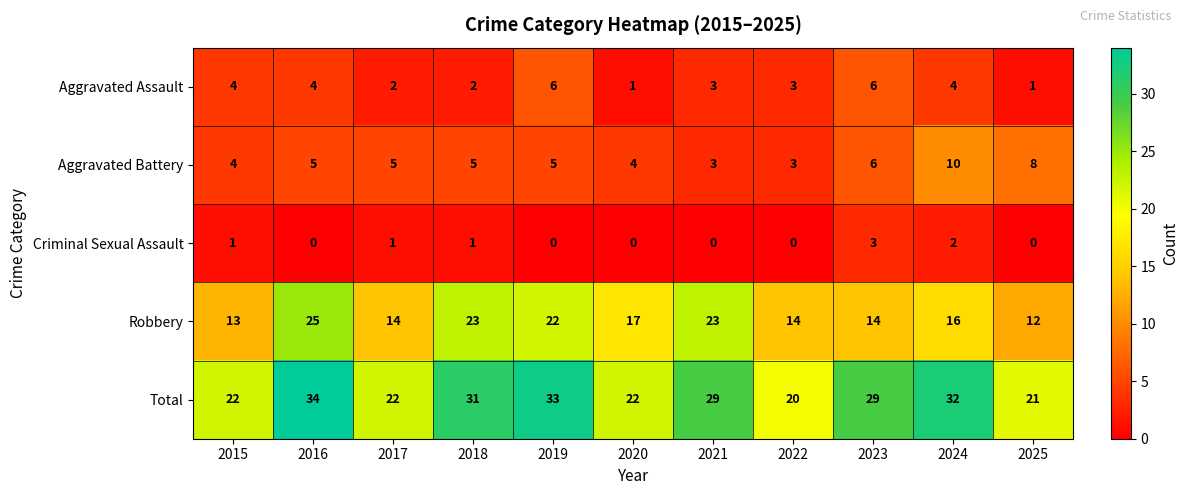

Count the number of data series in this chart.

5